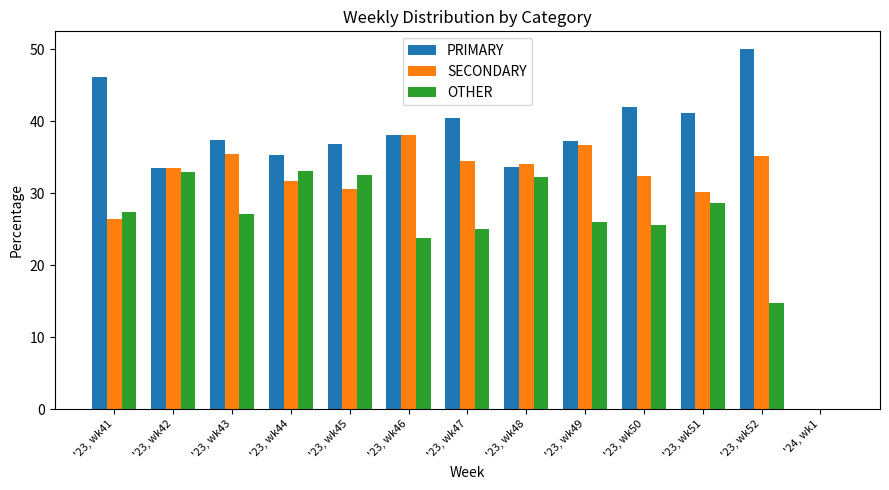

What is the average value of the PRIMARY series?

36.3